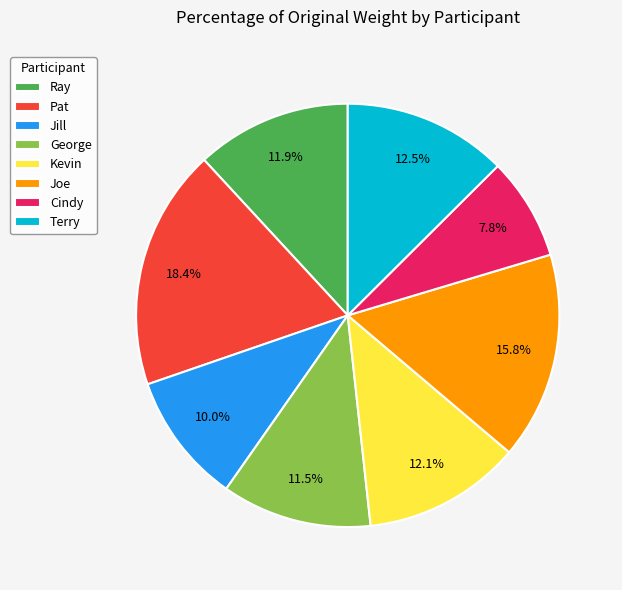

To the nearest percent, what is the difference between the largest and smallest slice percentages?

11%